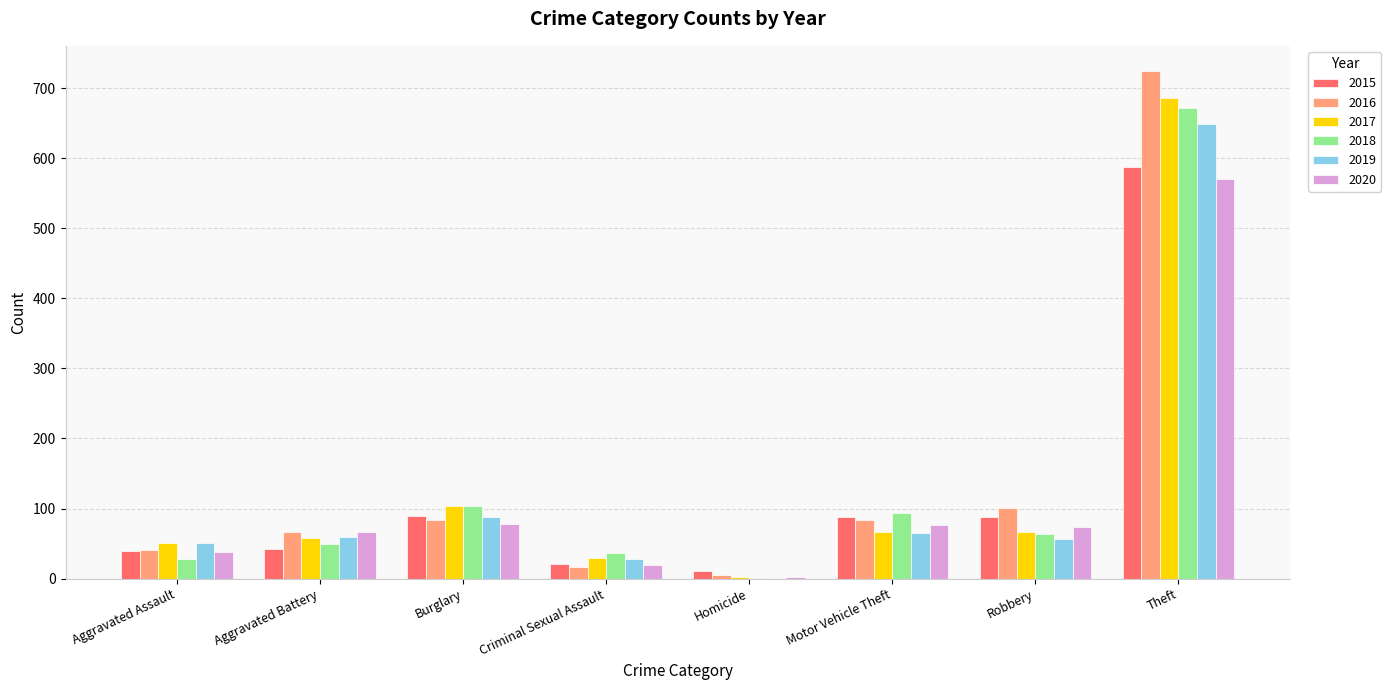

At which category is the sum across all series the highest?

Theft